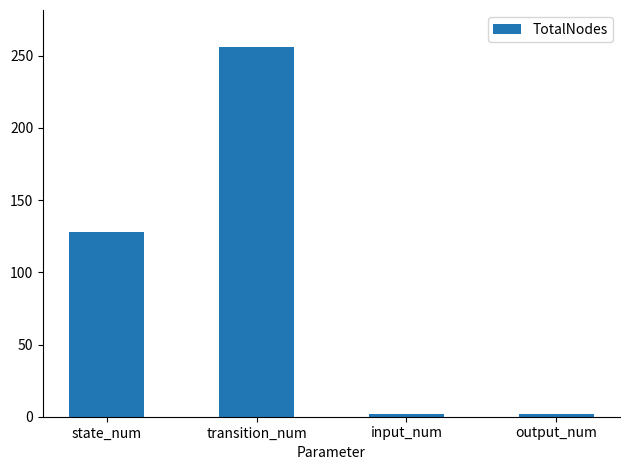

The value at state_num is 30. True or false?

False